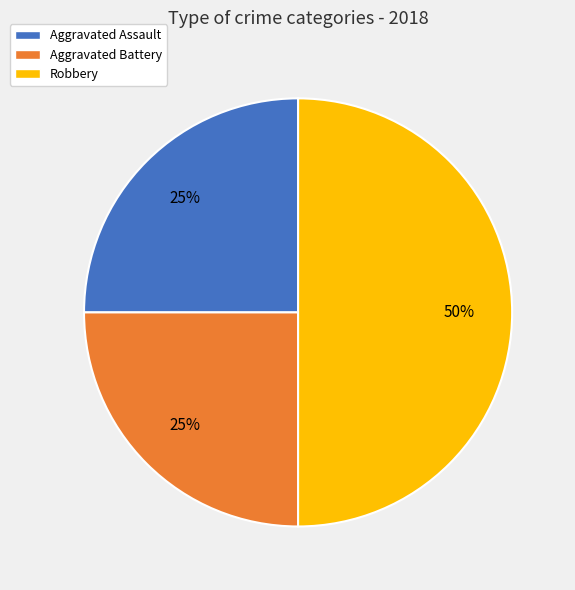

To the nearest percent, what portion does Aggravated Battery represent?

25%